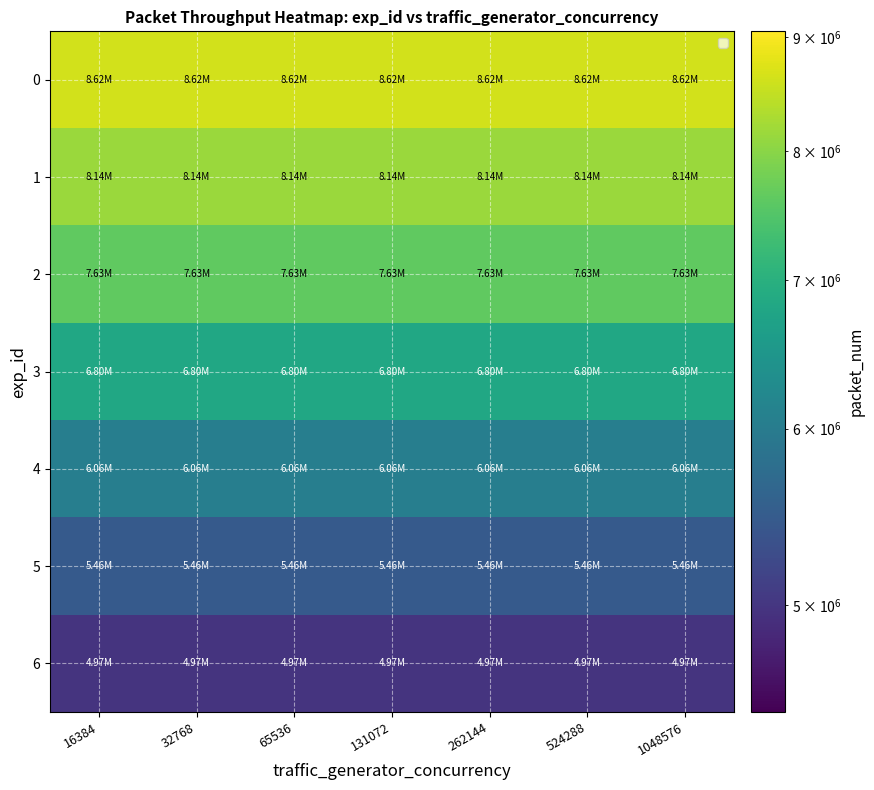

Reading left to right, extract all data points from this chart.

0: 16384=8623445.0	32768=8623445.0	65536=8623445.0	131072=8623445.0	262144=8623445.0	524288=8623445.0	1048576=8623445.0
1: 16384=8138468.2	32768=8138468.2	65536=8138468.2	131072=8138468.2	262144=8138468.2	524288=8138468.2	1048576=8138468.2
2: 16384=7626290.4	32768=7626290.4	65536=7626290.4	131072=7626290.4	262144=7626290.4	524288=7626290.4	1048576=7626290.4
3: 16384=6804287.2	32768=6804287.2	65536=6804287.2	131072=6804287.2	262144=6804287.2	524288=6804287.2	1048576=6804287.2
4: 16384=6056143.2	32768=6056143.2	65536=6056143.2	131072=6056143.2	262144=6056143.2	524288=6056143.2	1048576=6056143.2
5: 16384=5459683.2	32768=5459683.2	65536=5459683.2	131072=5459683.2	262144=5459683.2	524288=5459683.2	1048576=5459683.2
6: 16384=4971553.0	32768=4971553.0	65536=4971553.0	131072=4971553.0	262144=4971553.0	524288=4971553.0	1048576=4971553.0